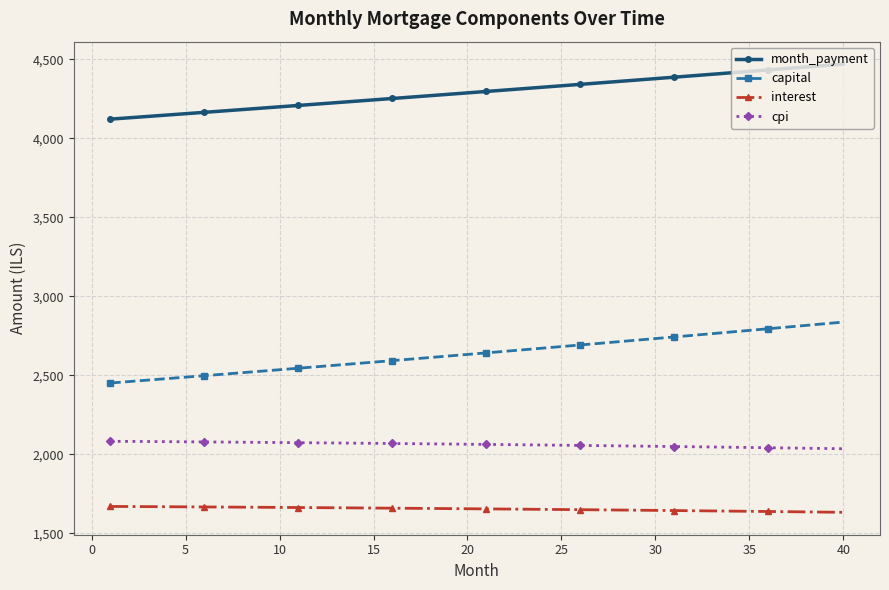

True or false: capital and cpi intersect in this chart.

False